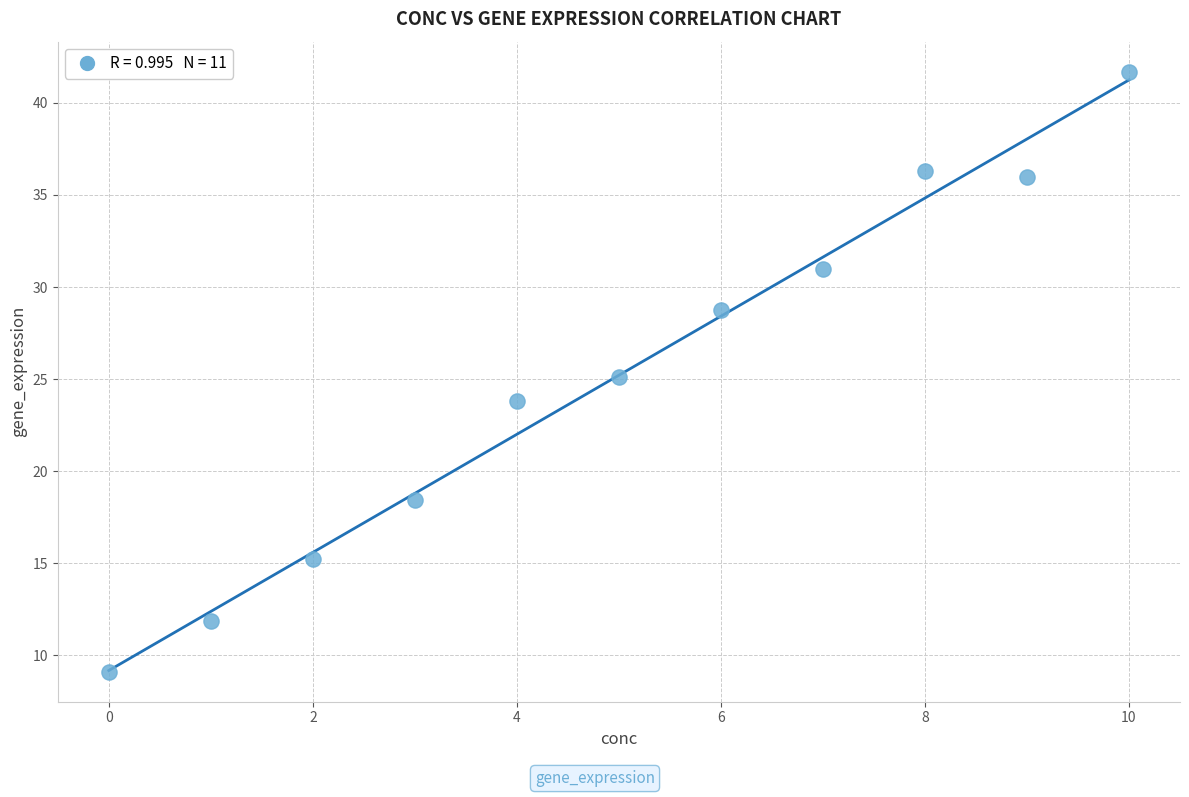

What is the range of Y values (max minus min)?

32.6